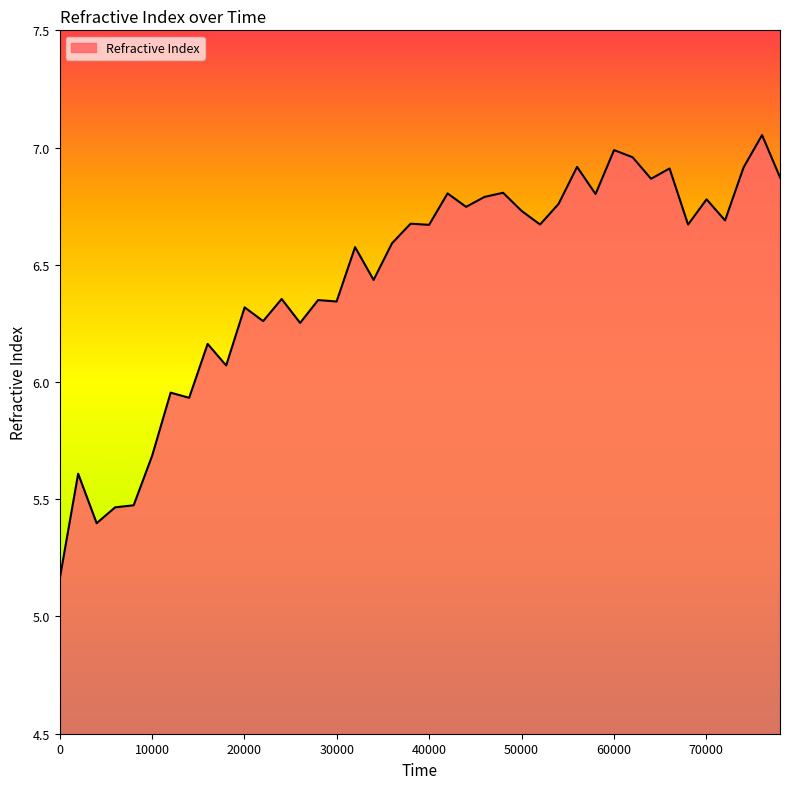

What is the difference between the maximum and minimum values?

1.9